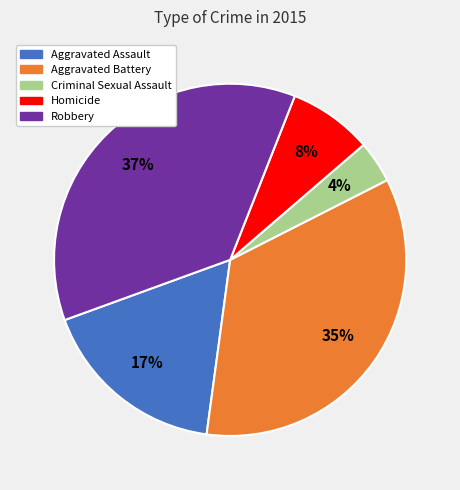

To the nearest percent, what percentage of the pie is Aggravated Battery?

35%